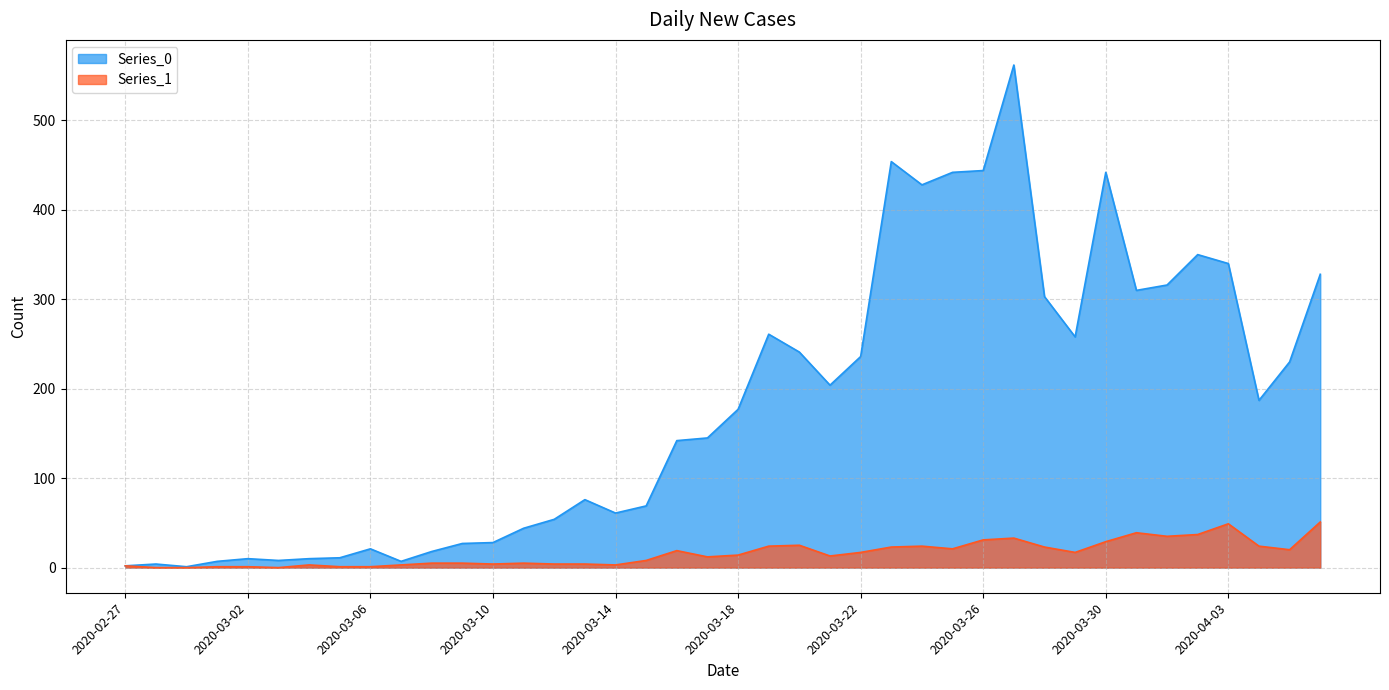

True or false: Series_1 and Series_0 cross at least once.

False